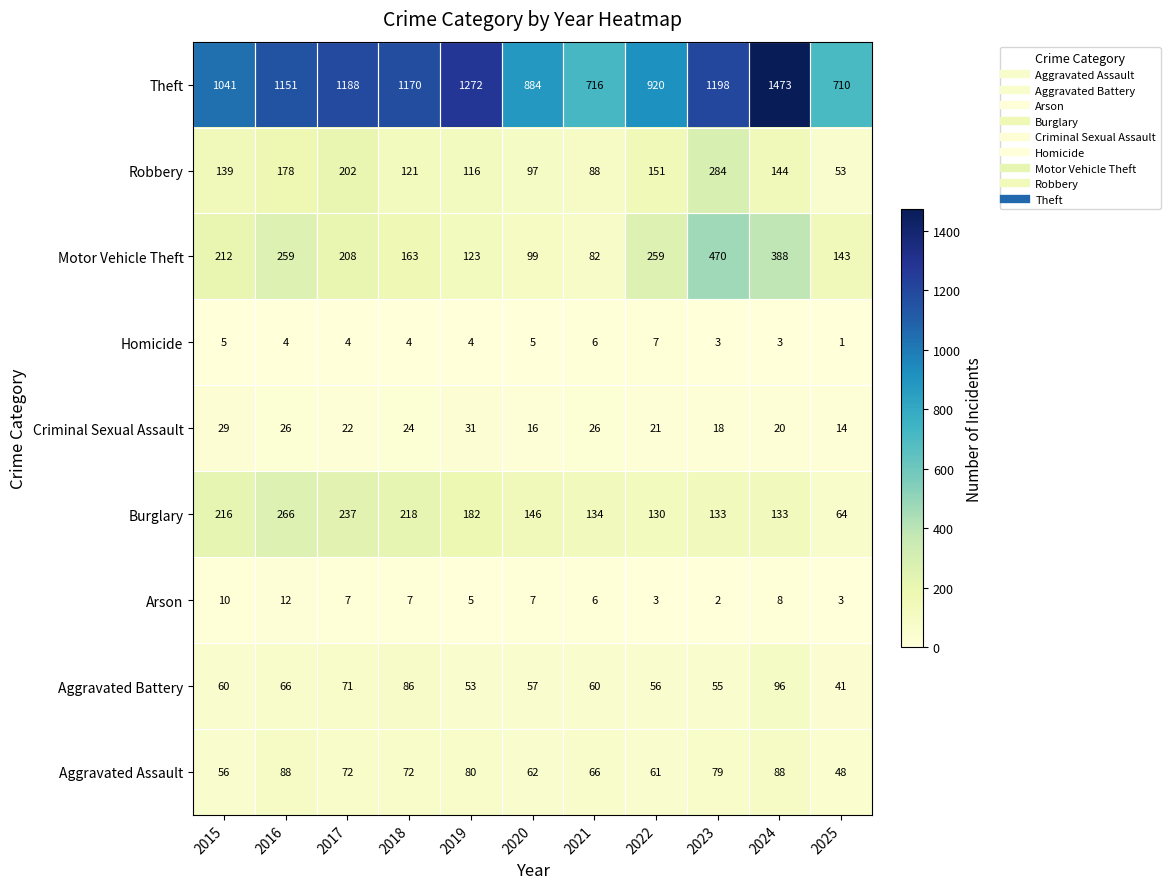

What is the difference between the maximum and minimum values in the Burglary series?

202